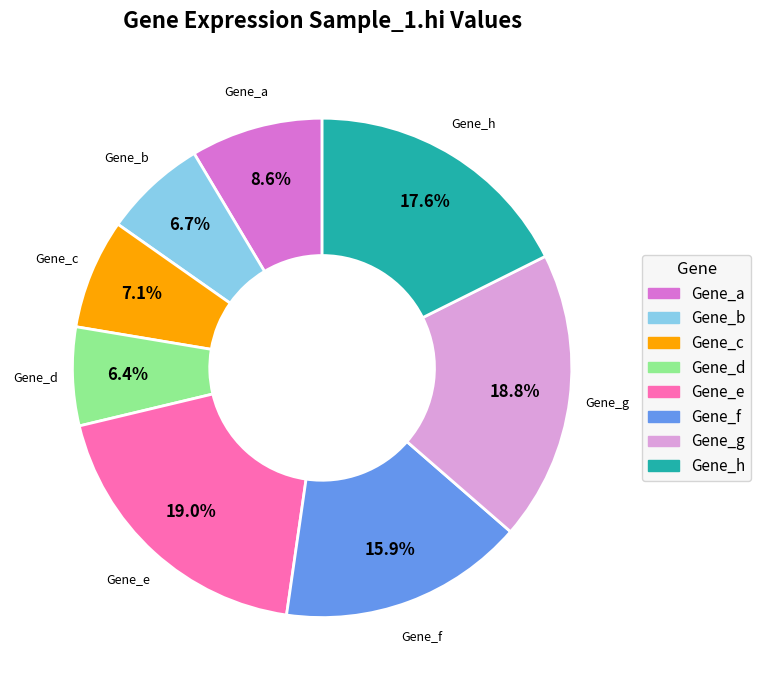

How many slices are in this pie chart?

8